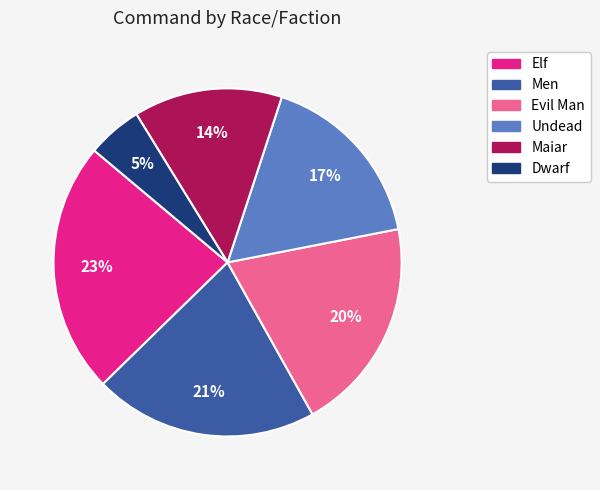

Is there any slice that represents more than half of the pie?

No